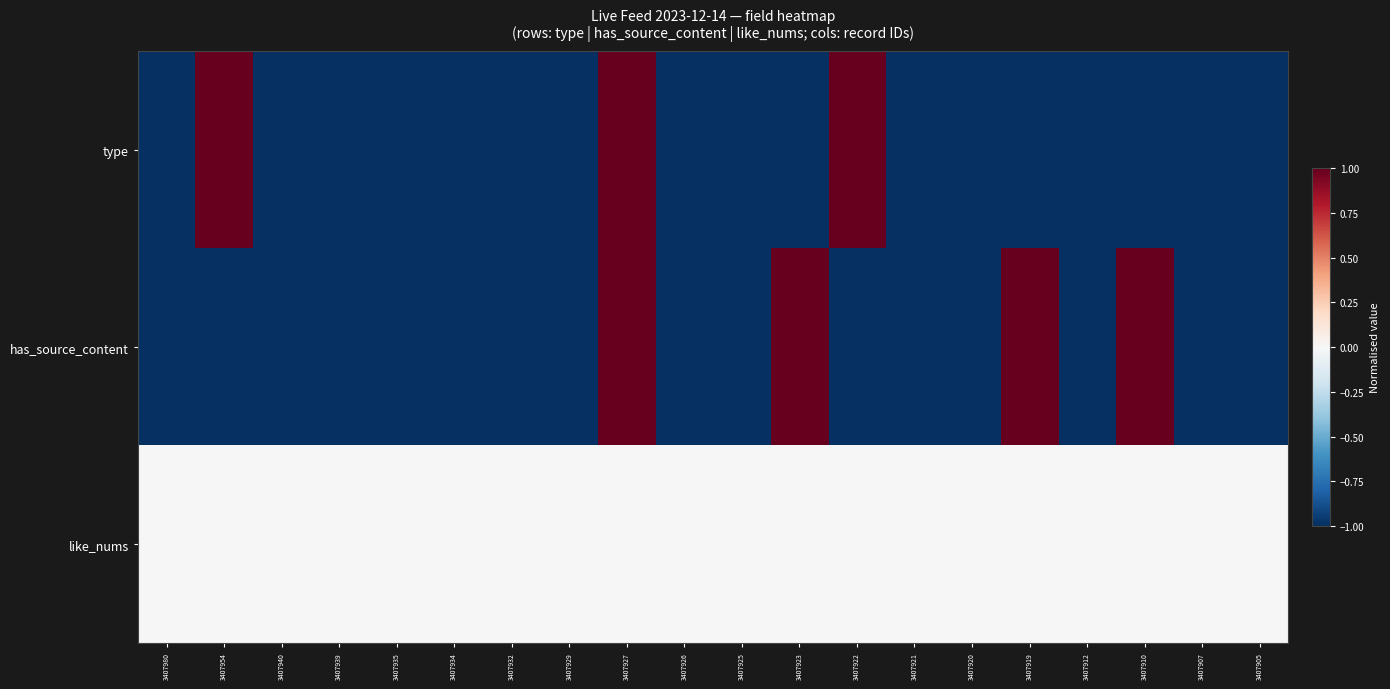

Count the number of categories in the chart.

20